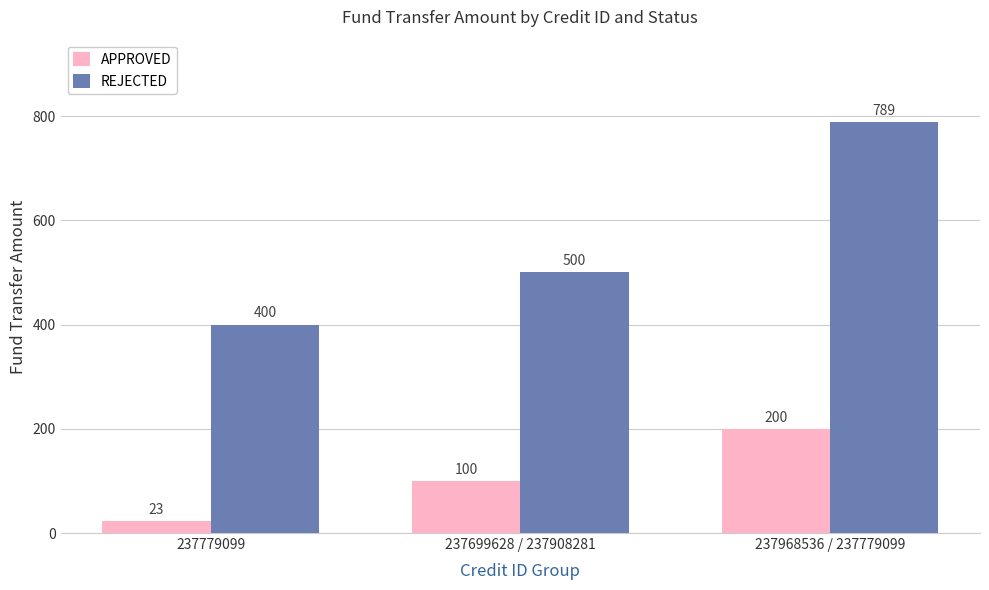

How many categories are shown in the chart?

3